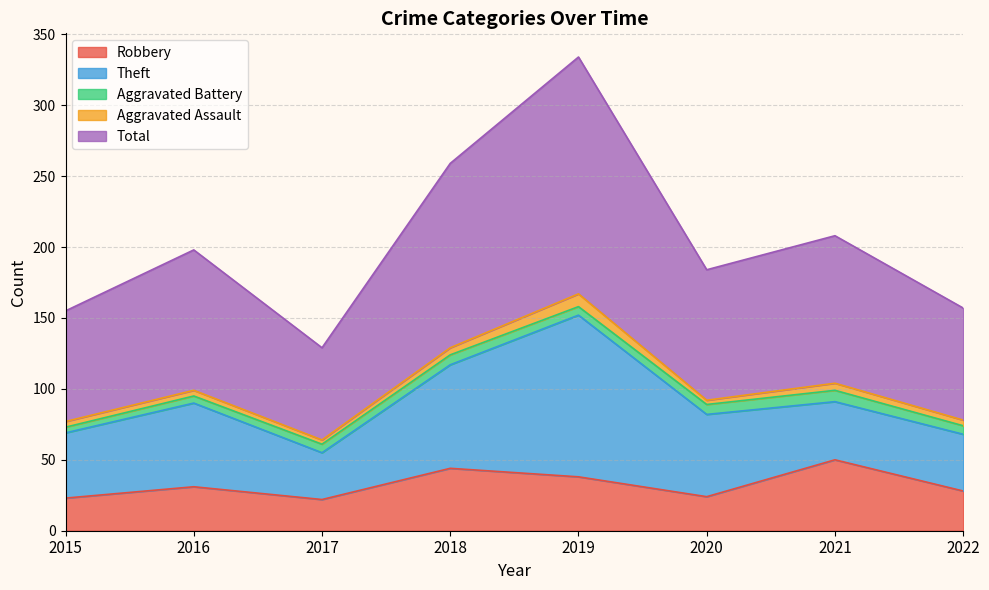

Reading right to left, transcribe all the data shown in this chart.

Robbery: 2022=28	2021=50	2020=24	2019=38	2018=44	2017=22	2016=31	2015=23
Theft: 2022=40	2021=41	2020=58	2019=114	2018=73	2017=33	2016=59	2015=46
Aggravated Battery: 2022=6	2021=8	2020=7	2019=6	2018=7	2017=6	2016=5	2015=4
Aggravated Assault: 2022=4	2021=5	2020=3	2019=9	2018=5	2017=3	2016=4	2015=4
Total: 2022=79	2021=104	2020=92	2019=167	2018=130	2017=65	2016=99	2015=78